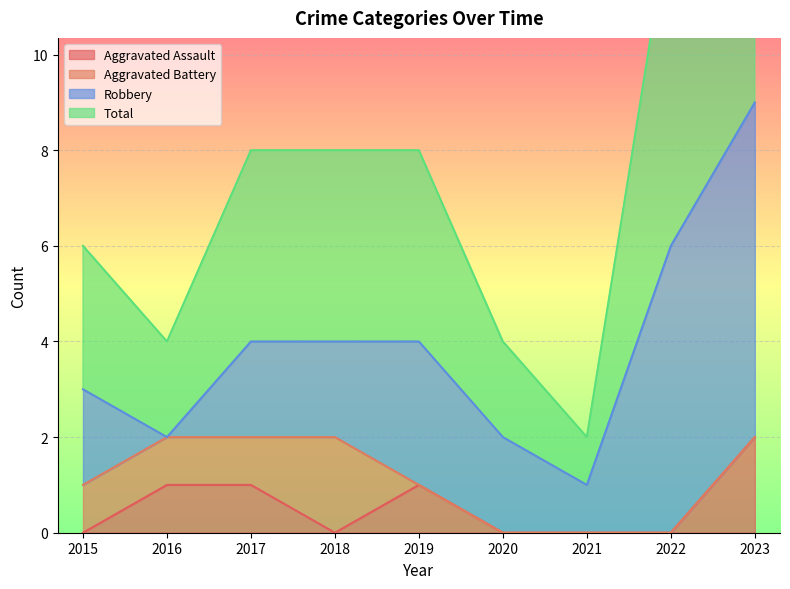

The Aggravated Assault series shows -1 at 2015. True or false?

False